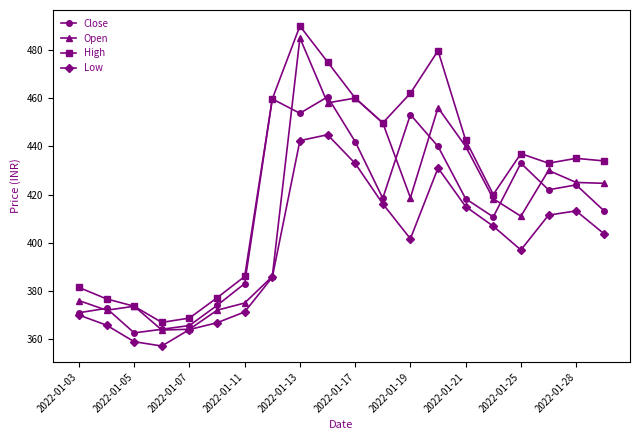

What is the maximum value shown in the chart?

489.9